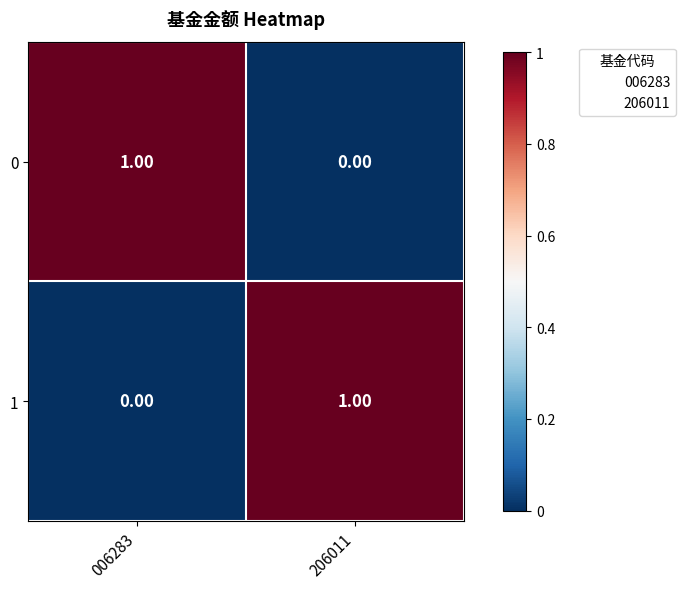

List the labels in order of 0 value, largest first.

006283, 206011